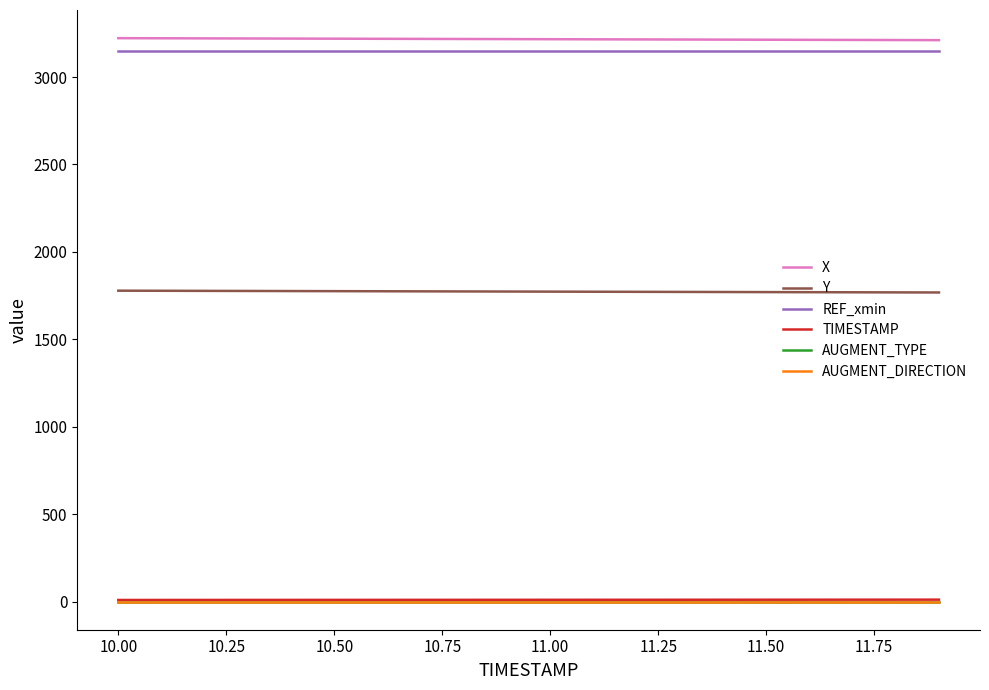

What is the maximum value for AUGMENT_TYPE?

1.0